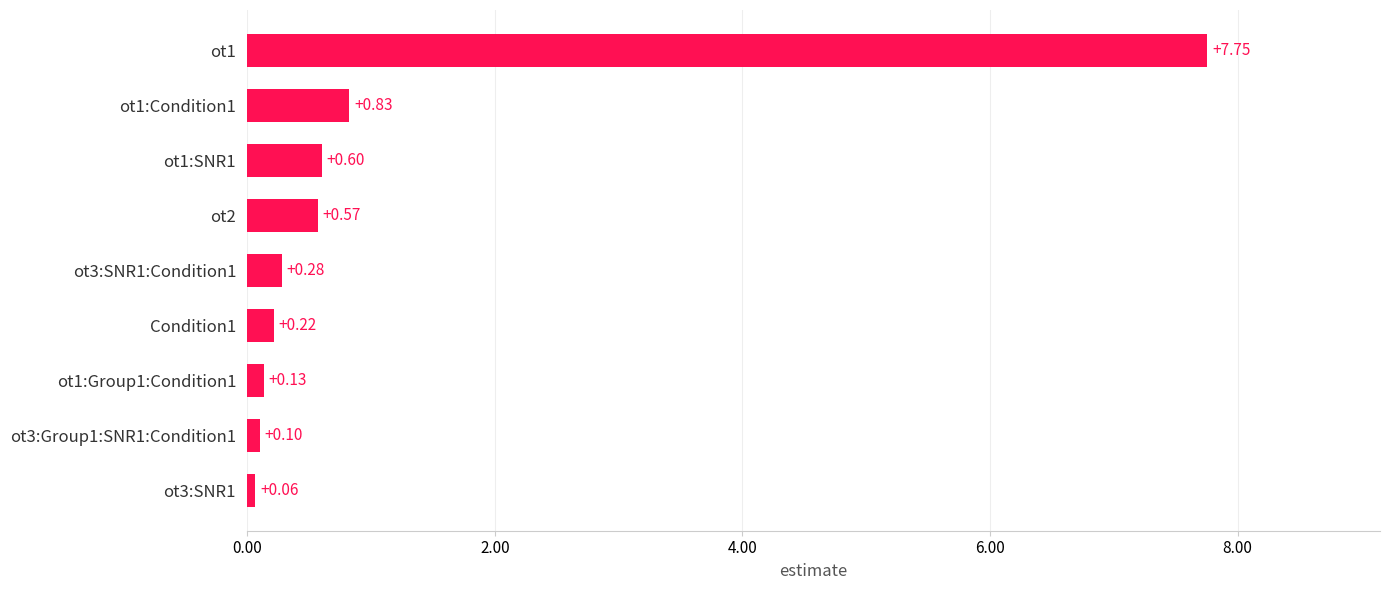

What is the average value?

1.2